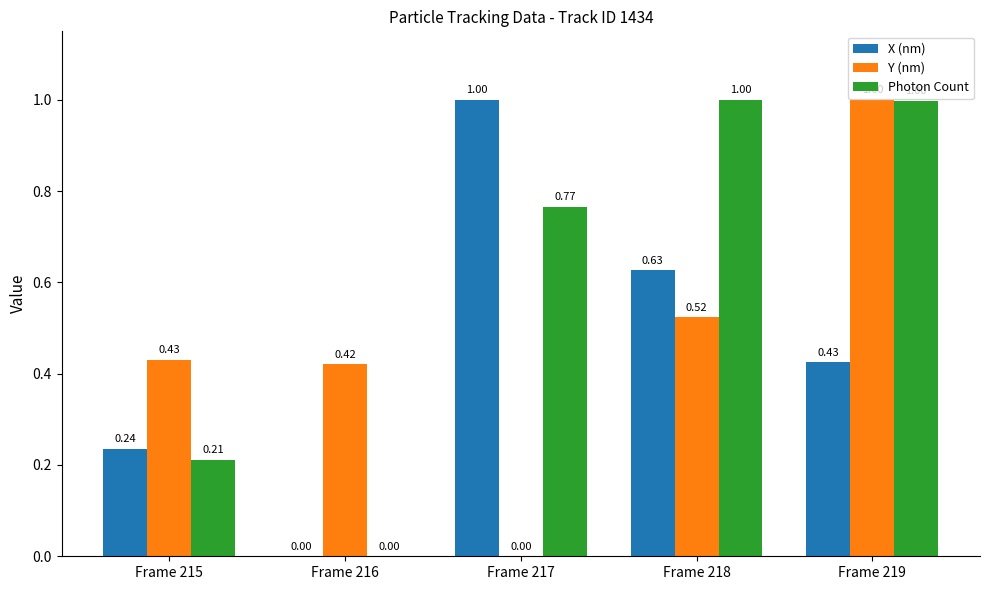

Is the value of X (nm) at Frame 219 greater than the value of Y (nm) at Frame 218?

No